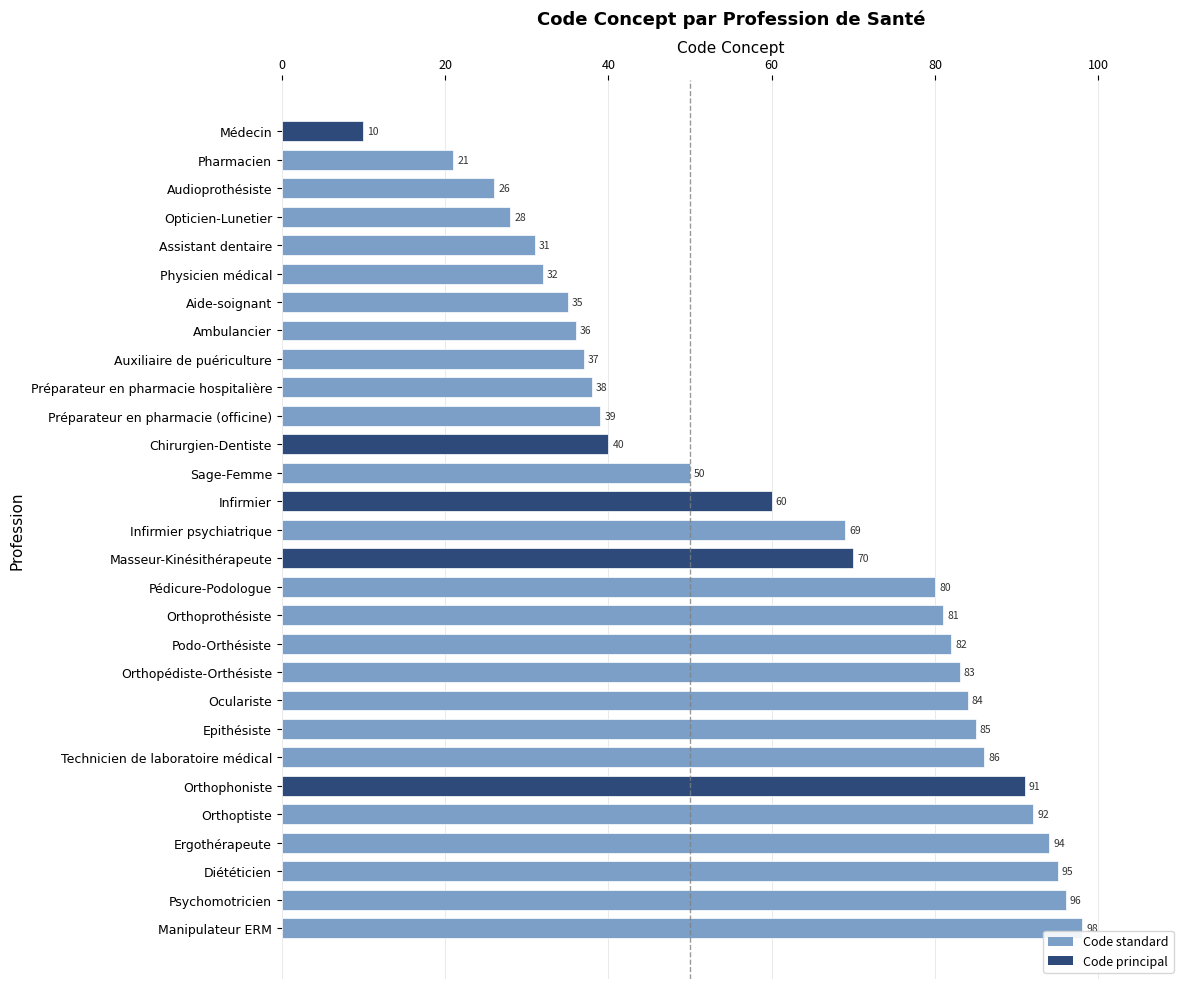

List the labels in order of value, smallest first.

Médecin, Pharmacien, Audioprothésiste, Opticien-Lunetier, Assistant dentaire, Physicien médical, Aide-soignant, Ambulancier, Auxiliaire de puériculture, Préparateur en pharmacie hospitalière, Préparateur en pharmacie (officine), Chirurgien-Dentiste, Sage-Femme, Infirmier, Infirmier psychiatrique, Masseur-Kinésithérapeute, Pédicure-Podologue, Orthoprothésiste, Podo-Orthésiste, Orthopédiste-Orthésiste, Oculariste, Epithésiste, Technicien de laboratoire médical, Orthophoniste, Orthoptiste, Ergothérapeute, Diététicien, Psychomotricien, Manipulateur ERM